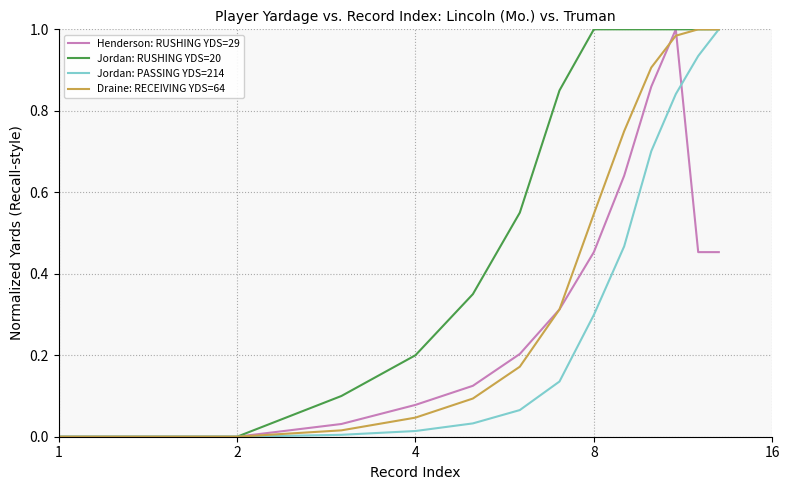

Which series has the largest total across all categories?

Jordan: RUSHING YDS=20